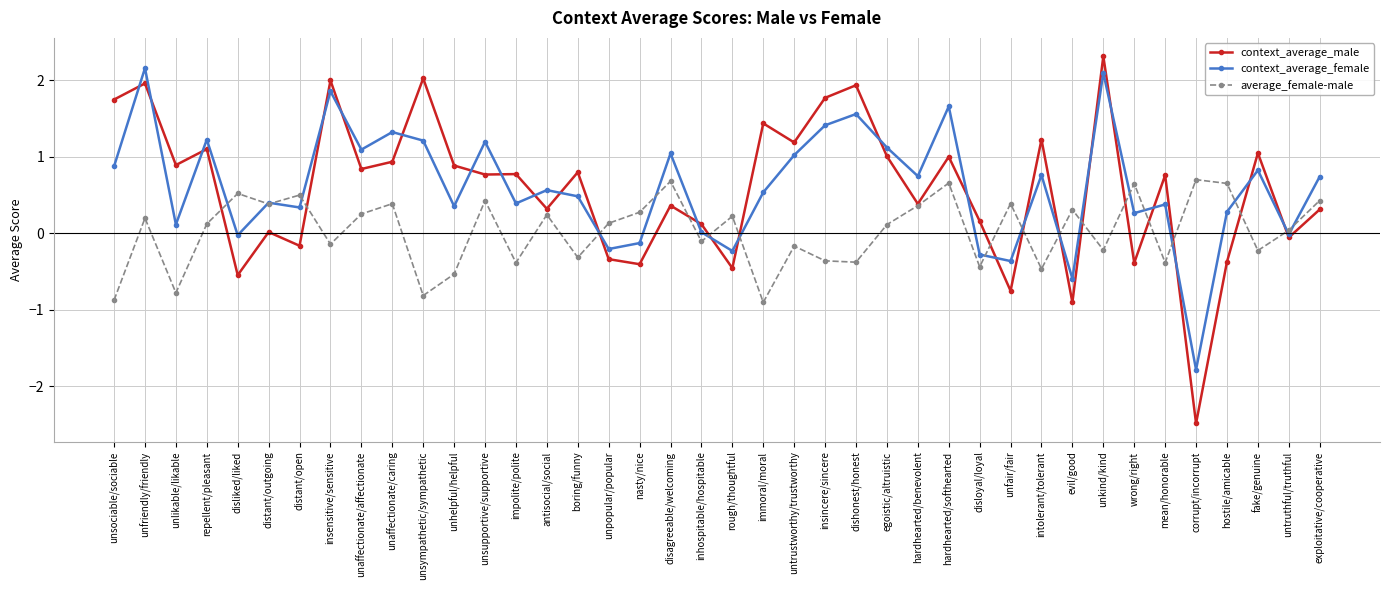

Which series has the largest range (max minus min)?

context_average_male